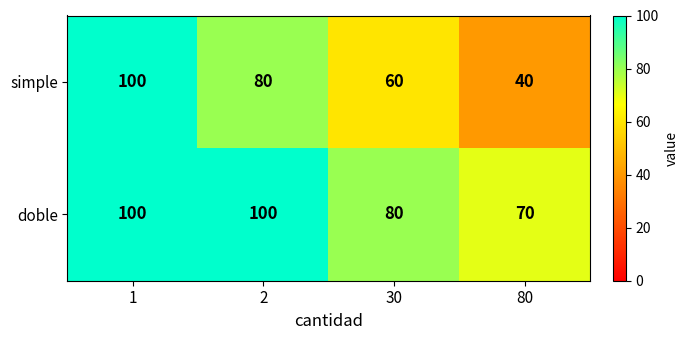

Which series has the largest range (max minus min)?

simple